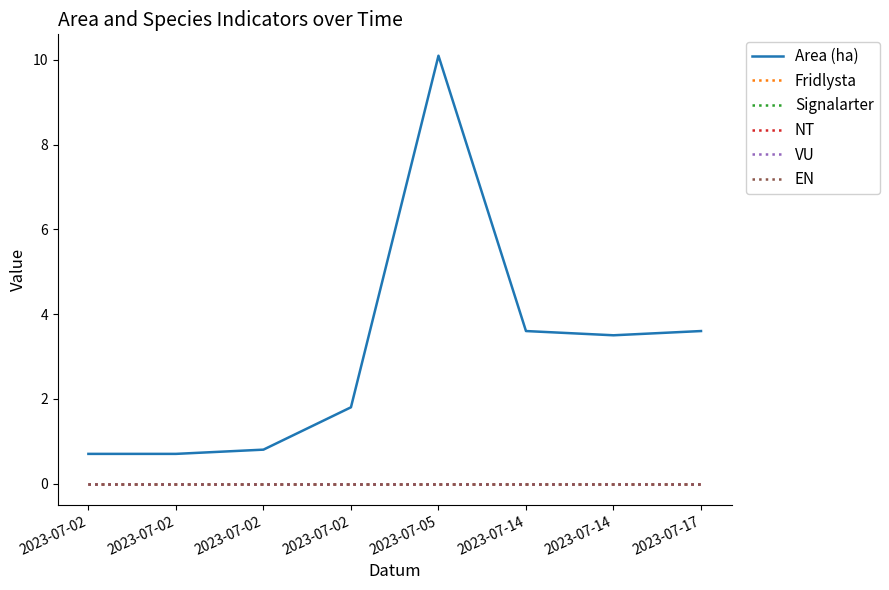

Does the chart display data point markers on the line(s)?

No